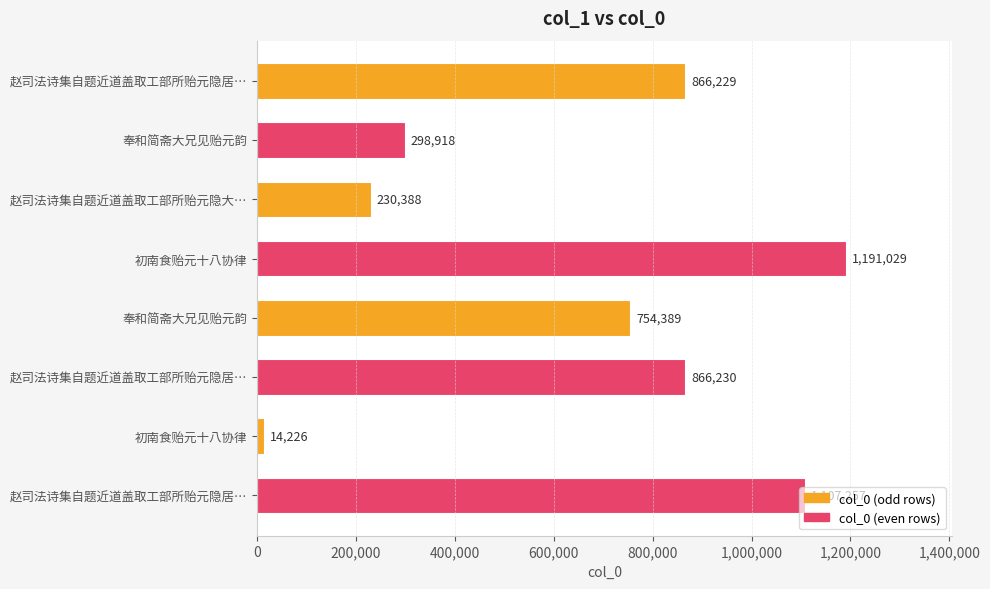

How many categories are shown in the chart?

8